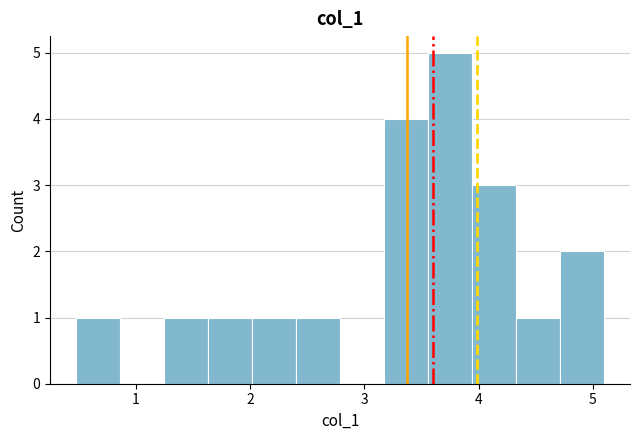

Around what value on the x-axis is the tallest bar? Give the approximate position of its centre, as read against the axis.

3.7